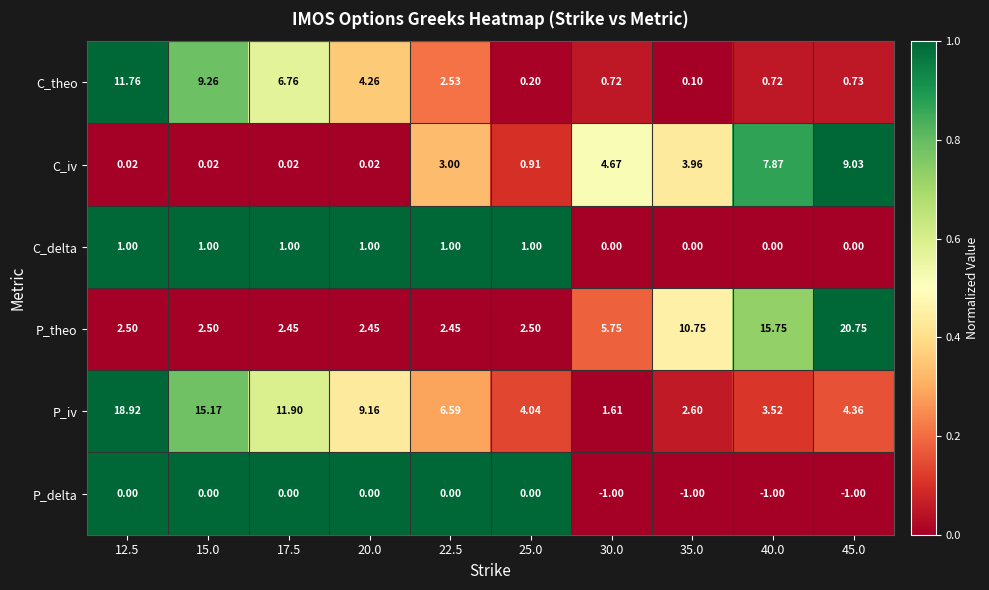

At how many categories does at least one series exceed 0?

10